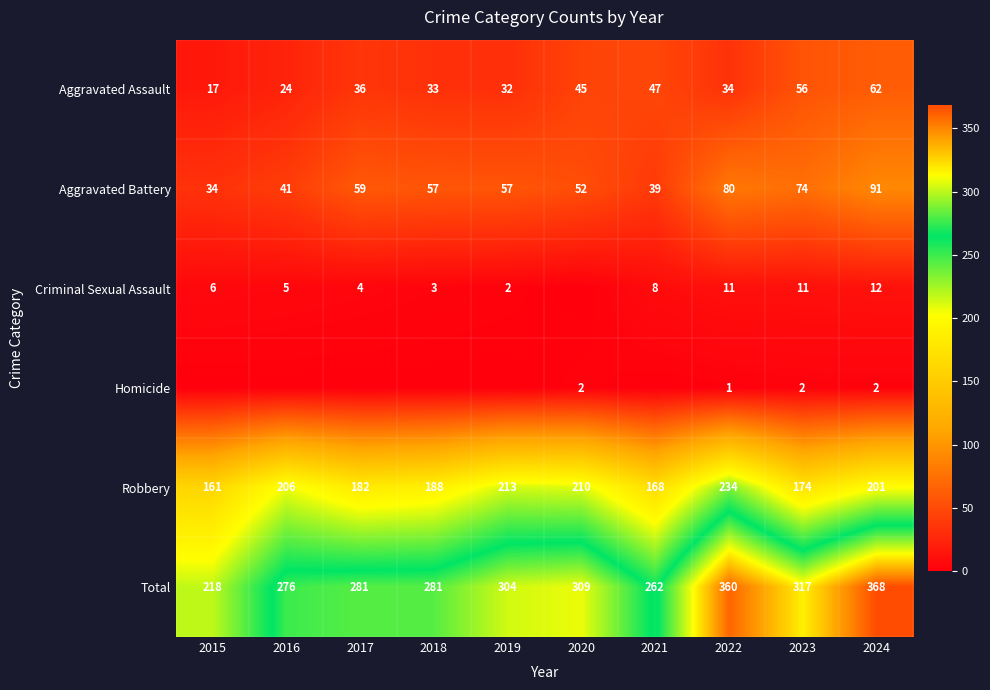

The value of Aggravated Battery at 2023 is 74. True or false?

True